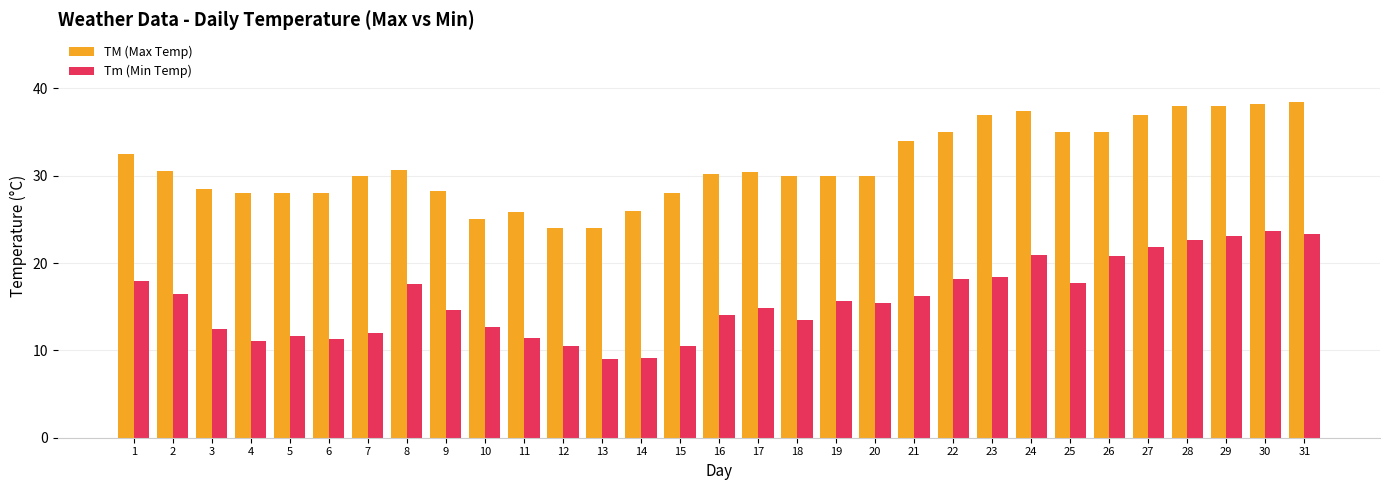

What is the greatest value displayed?

38.5